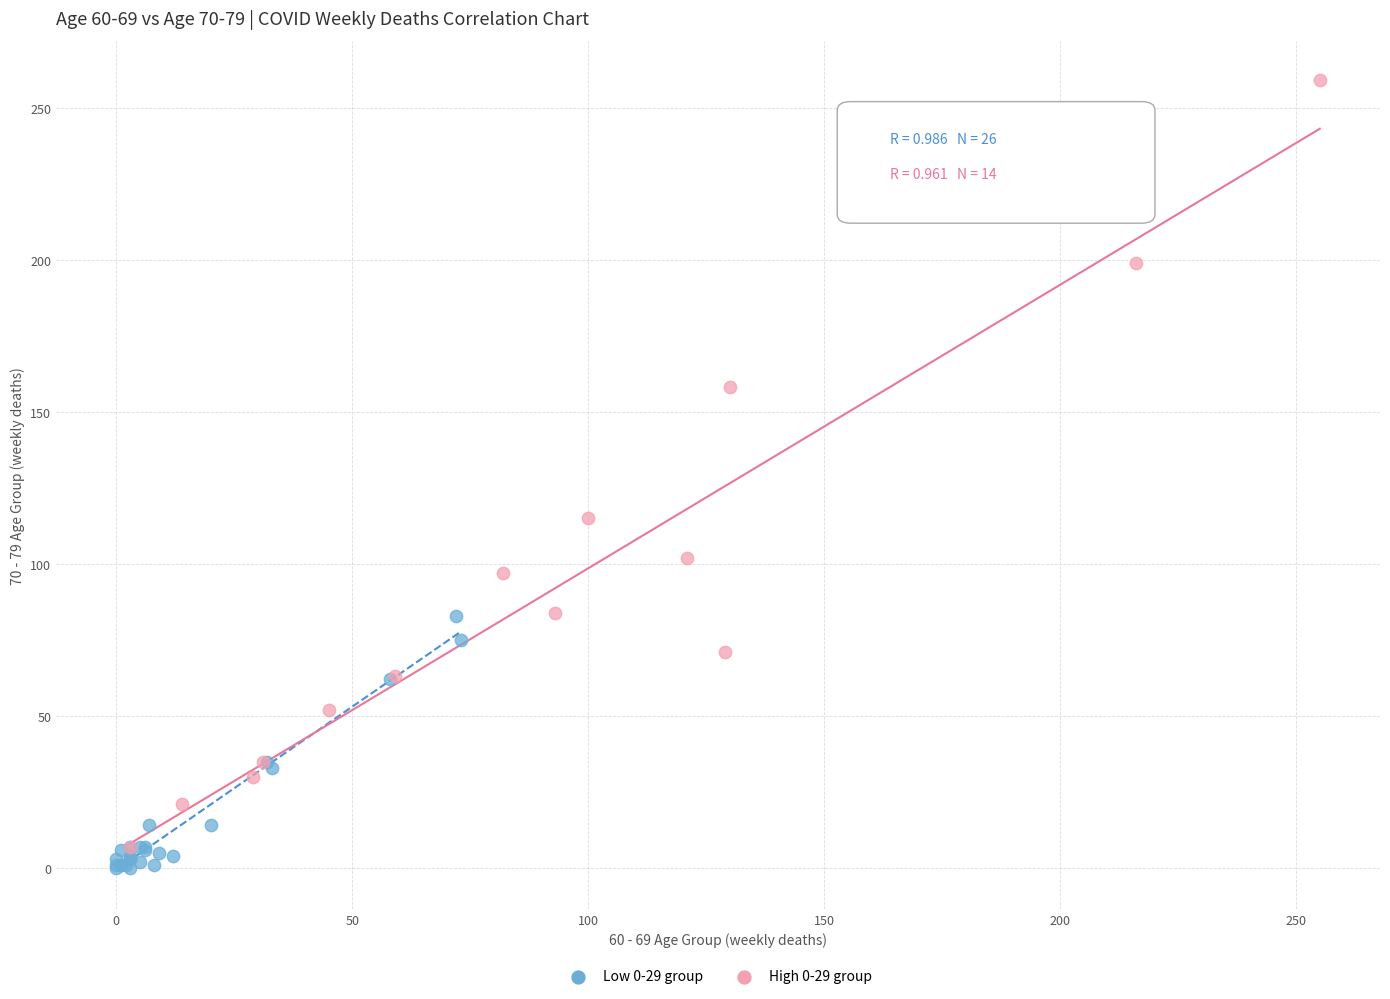

Which series reaches the maximum Y coordinate?

High 0-29 group